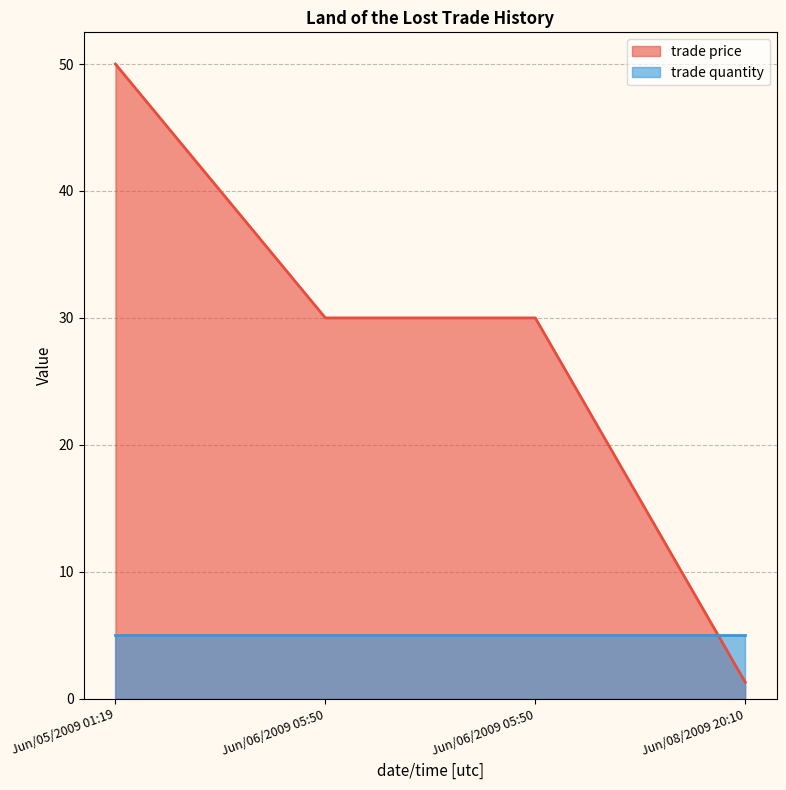

True or false: the data shows 1.3 at Jun/08/2009 20:10.

True